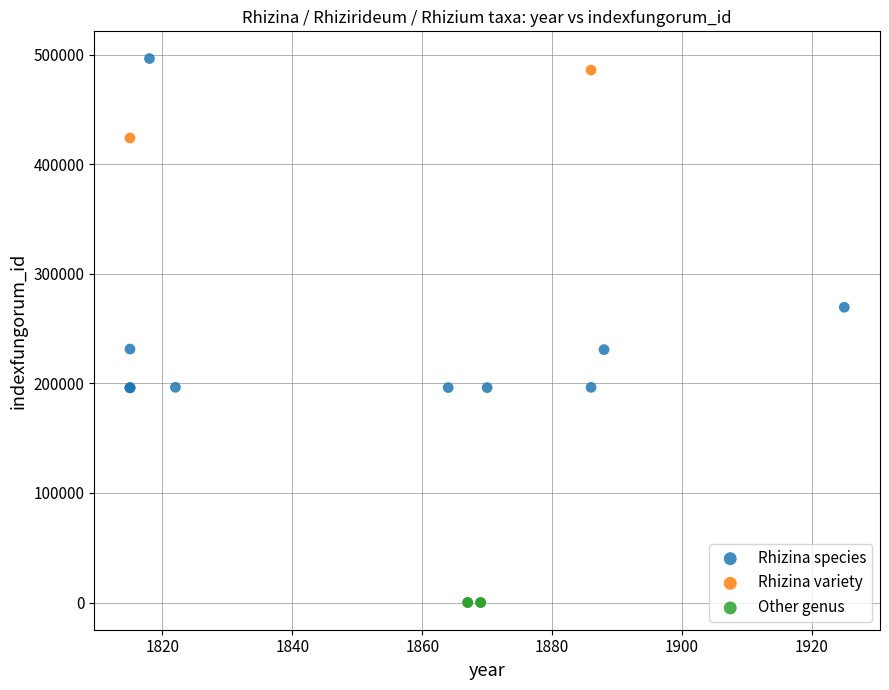

Which series reaches the maximum Y coordinate?

Rhizina species